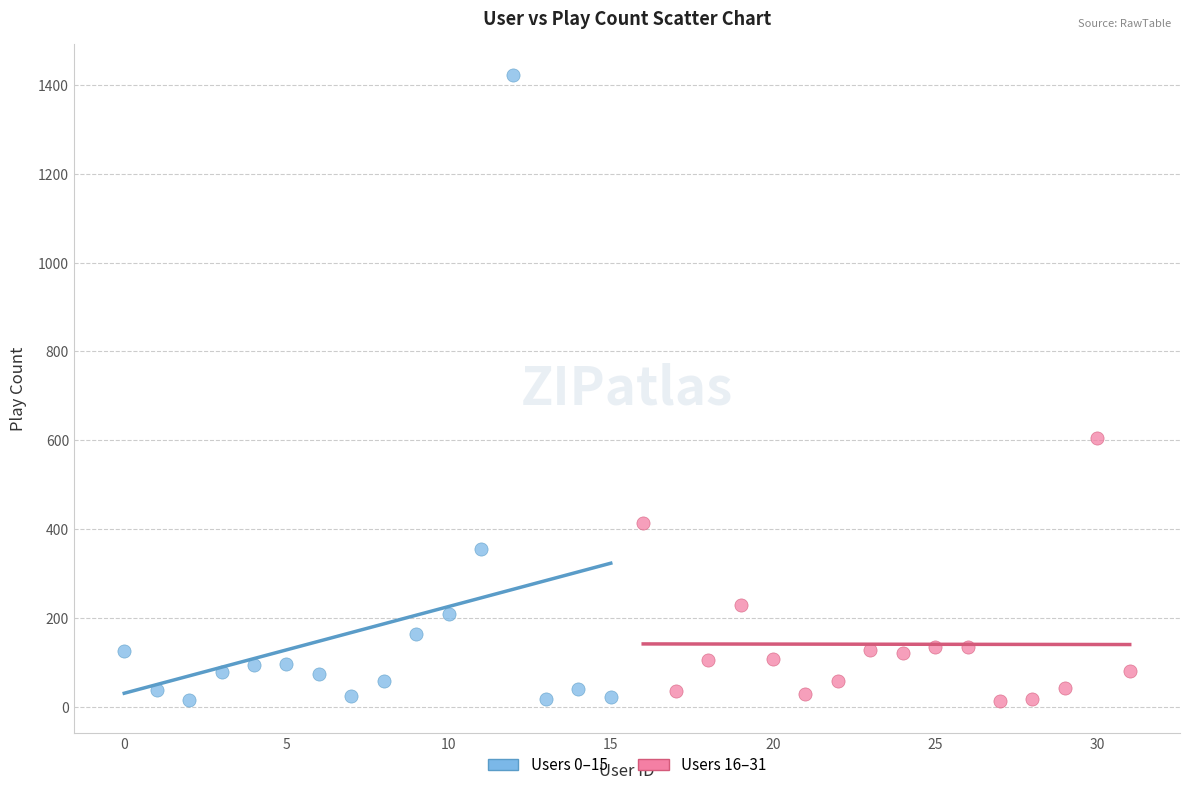

What are all the series names shown in the legend?

Users 0–15, Users 16–31